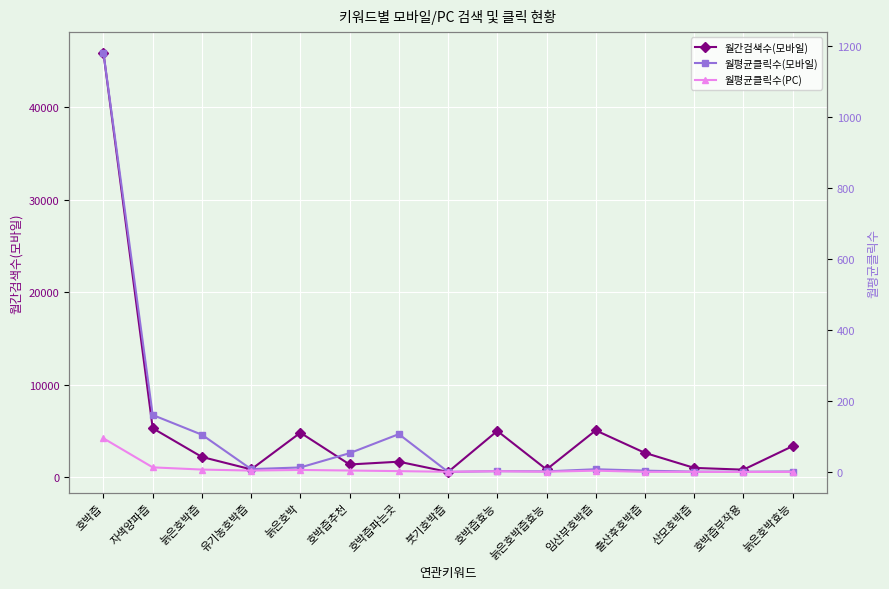

Where is the first local maximum for 월평균클릭수(모바일)?

호박즙파는곳